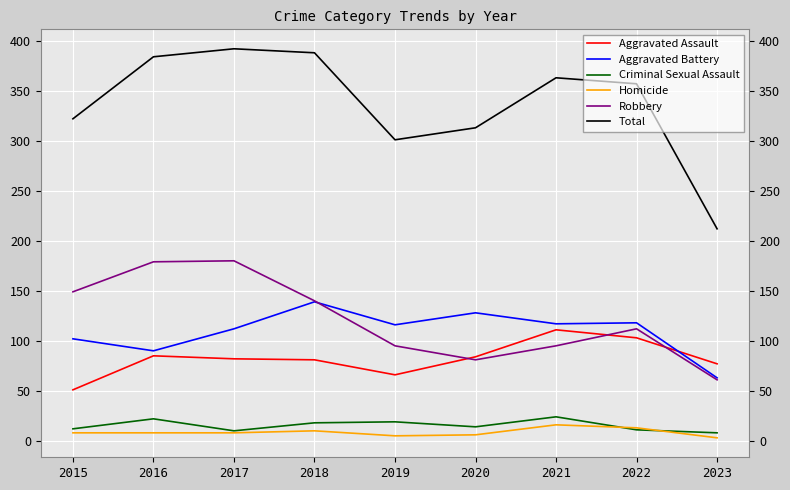

True or false: Robbery has a value of 62 at 2021.

False